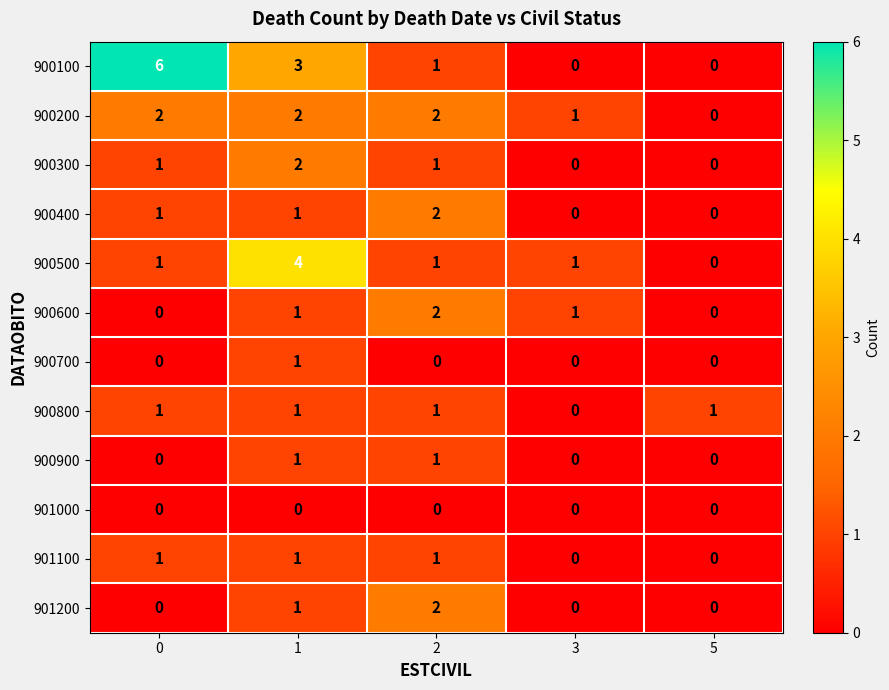

What is the greatest value displayed?

6